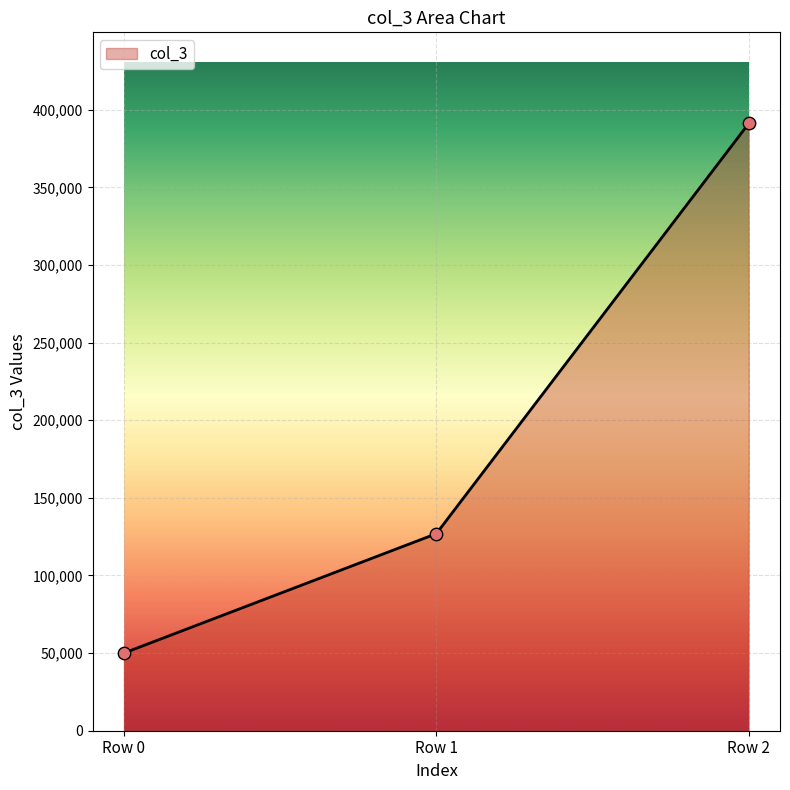

Approximately how many times larger is the value at Row 1 compared to Row 2?

0.3